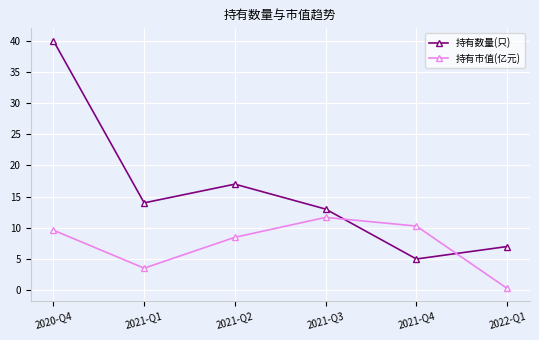

Which category has the highest value in the 持有数量(只) series?

2020-Q4